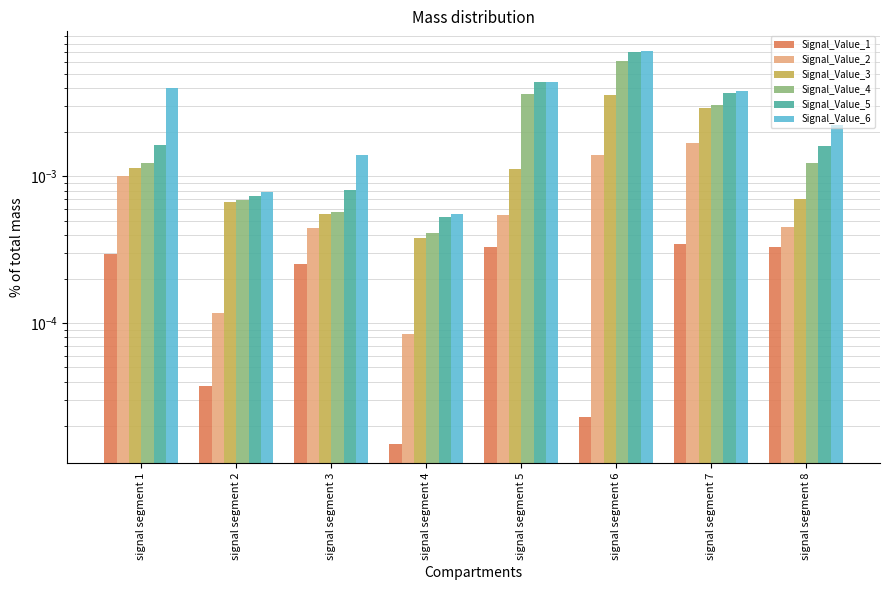

List the series in order of their overall mean, lowest first.

Signal_Value_1, Signal_Value_2, Signal_Value_3, Signal_Value_4, Signal_Value_5, Signal_Value_6